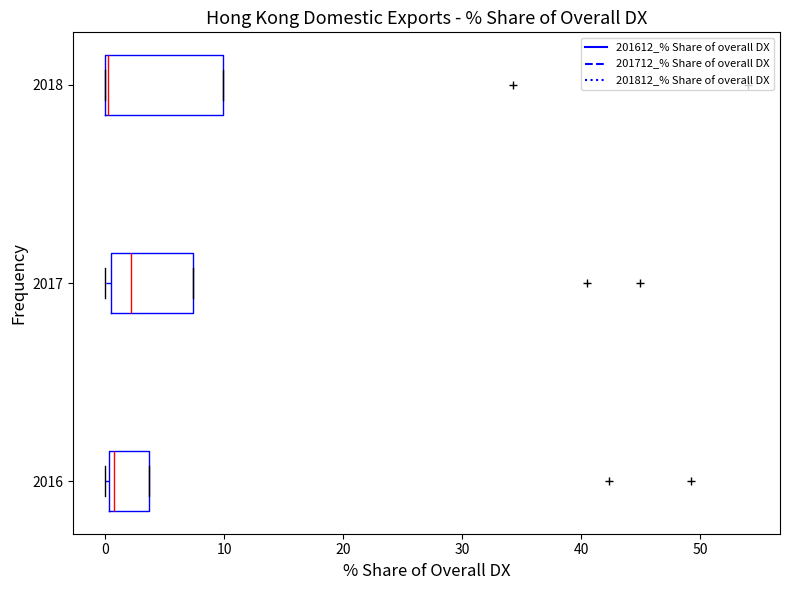

Where is the left edge of the box at y = 2017 on the x-axis? The values are not printed on the chart, so give them approximately, as read against the axis.

0